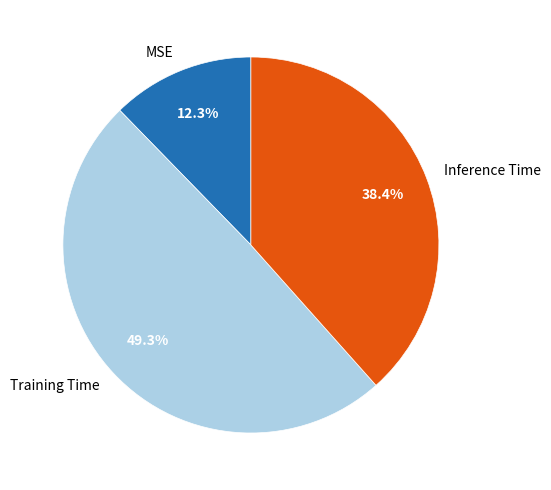

True or false: MSE accounts for 25% of the total.

False